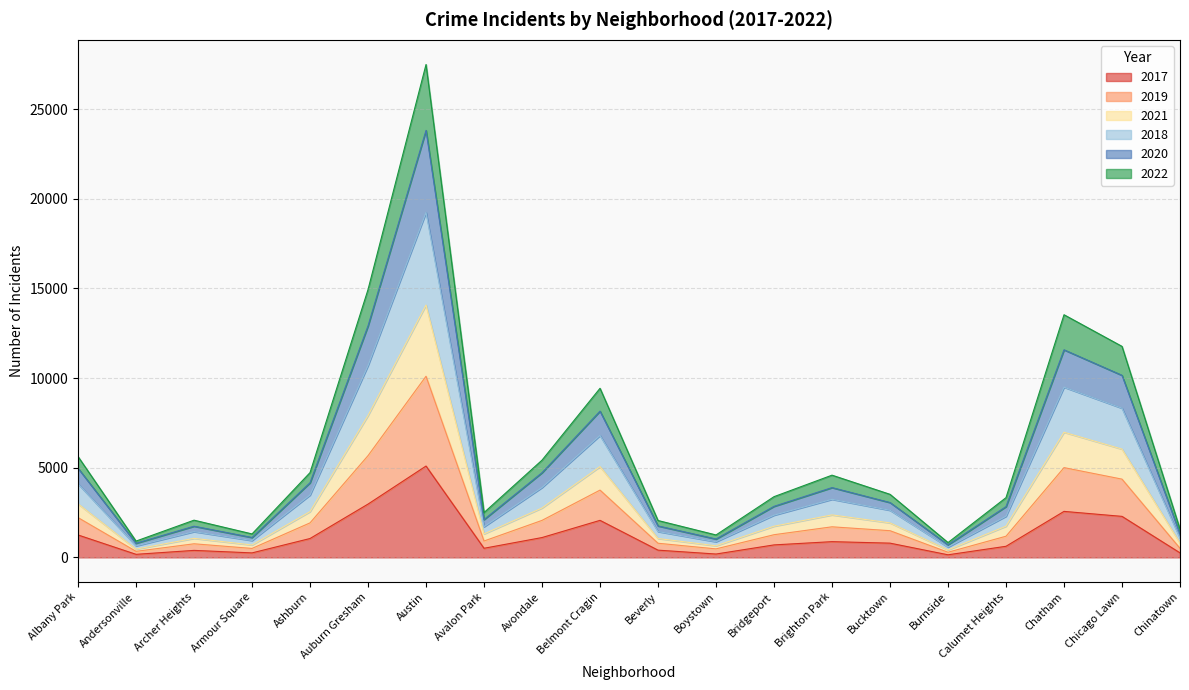

At which label does 2017 reach its peak?

Austin